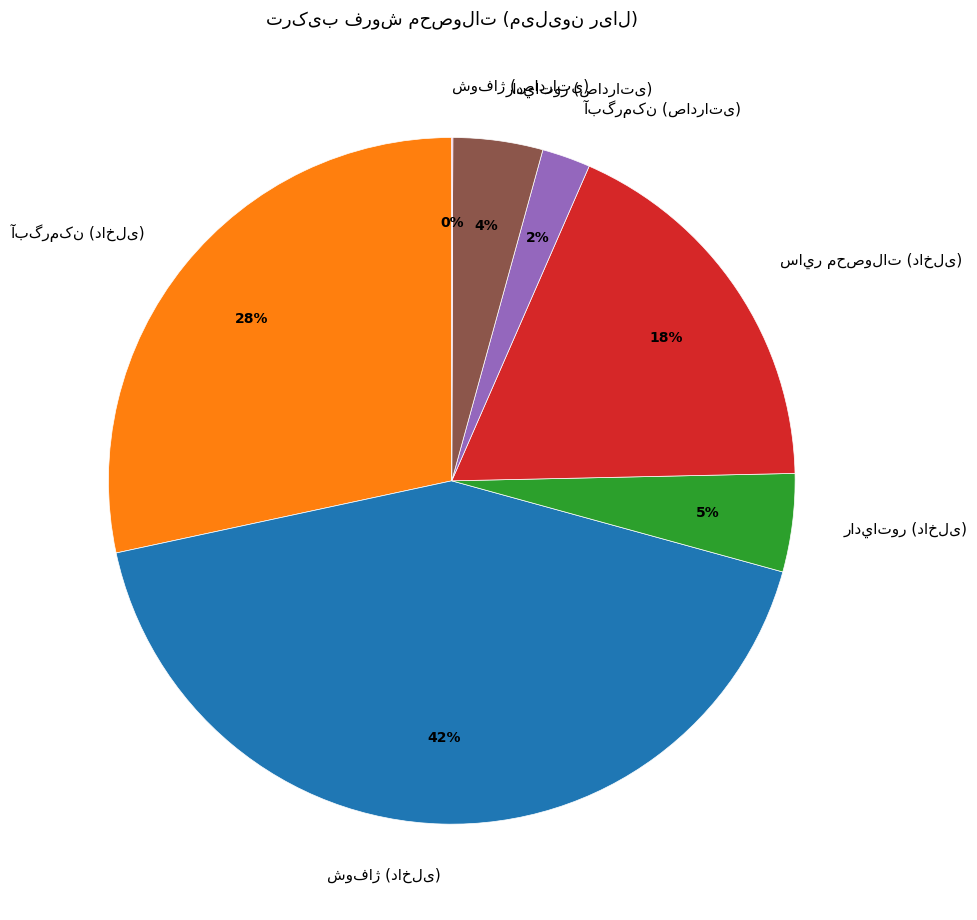

To the nearest percent, what is the average slice percentage?

14%